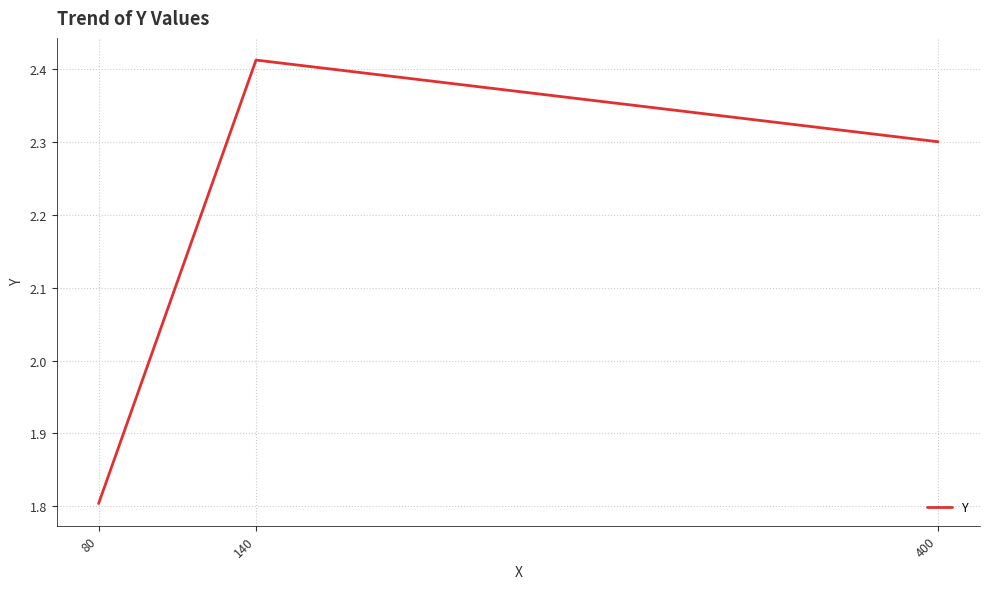

The value at 80 is 0.8. True or false?

False